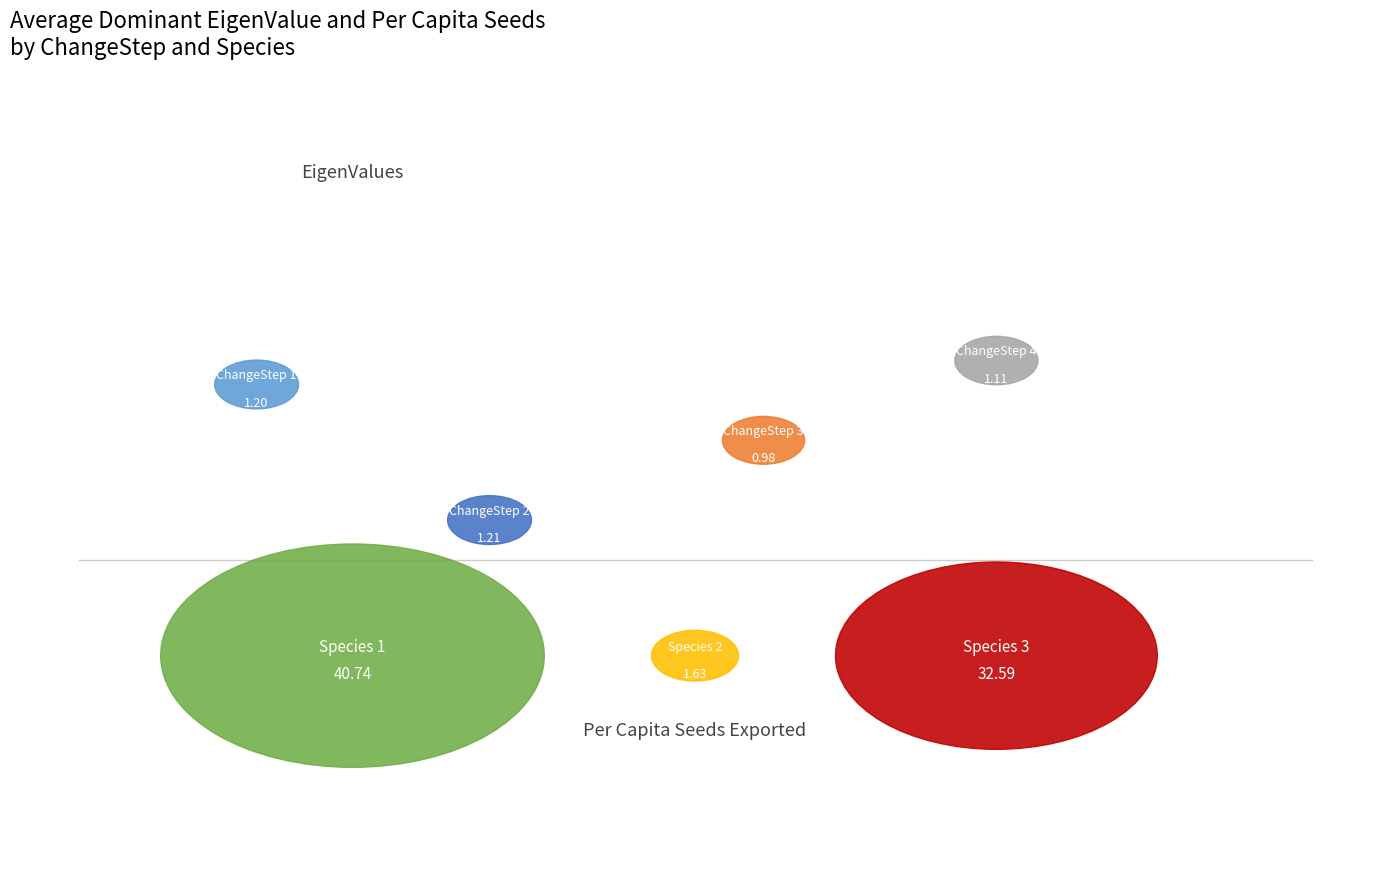

To the nearest percent, what is the average slice percentage?

33%